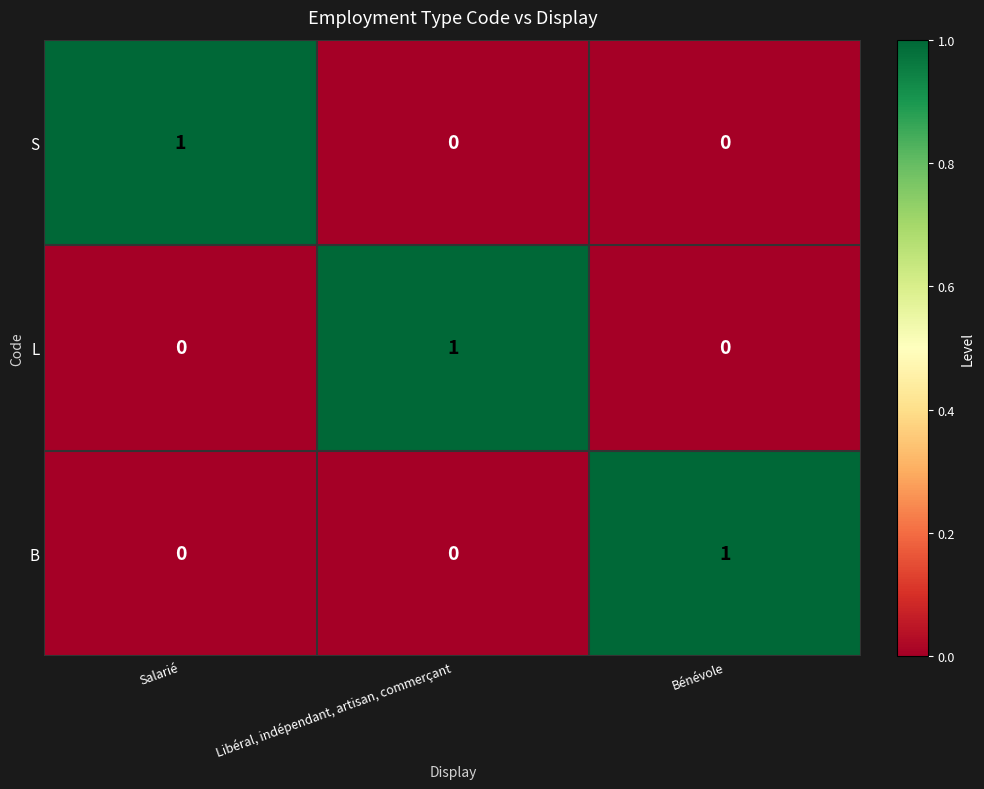

Is it true that S equals 0 at Libéral, indépendant, artisan, commerçant?

True